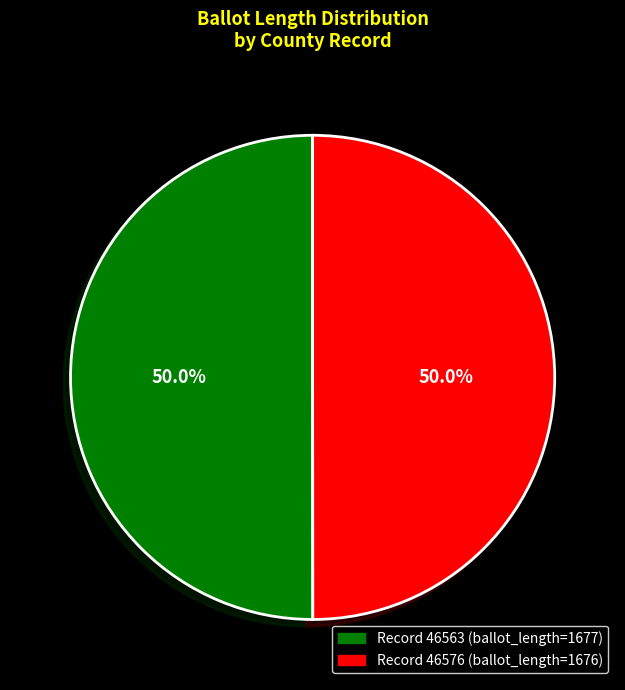

What is the majority slice?

46563